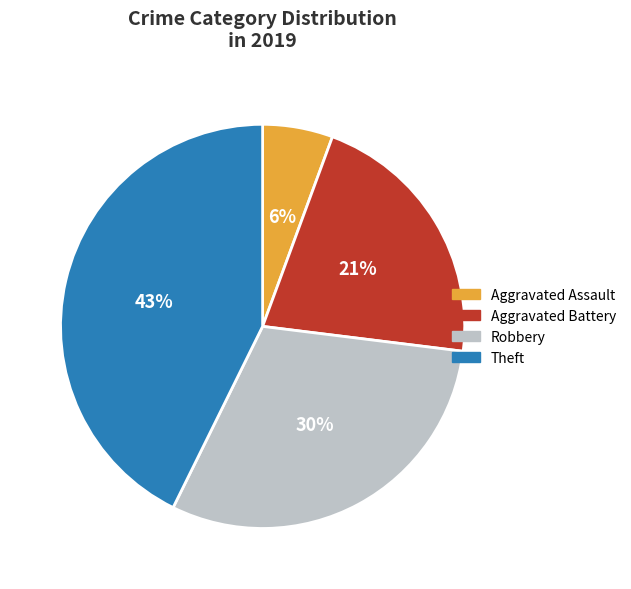

Count the number of slices in the pie.

4